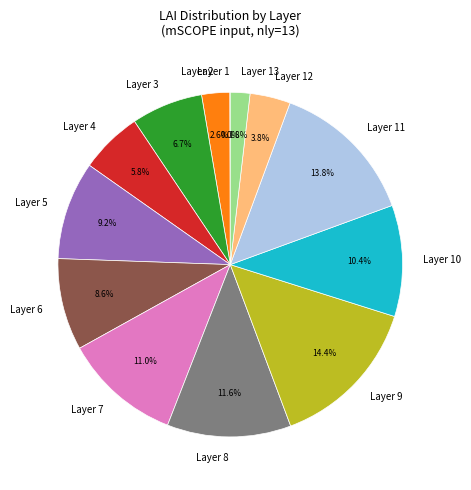

Which slice is the largest?

Layer 9